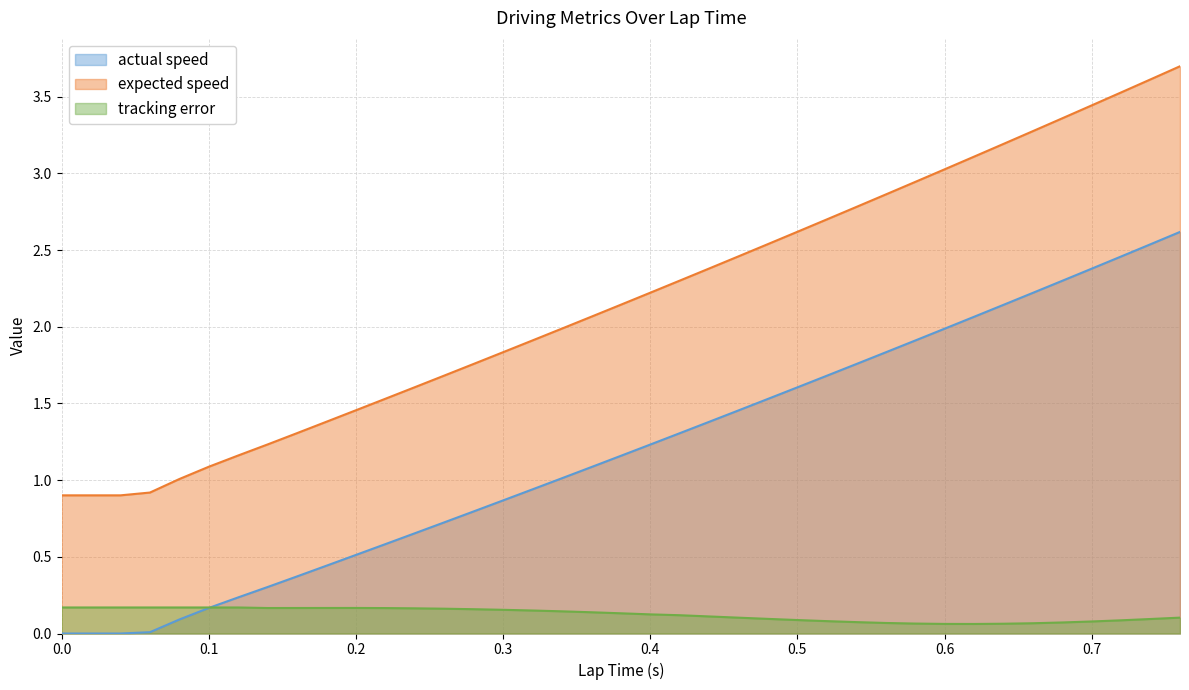

Which series has the widest spread of values?

expected speed